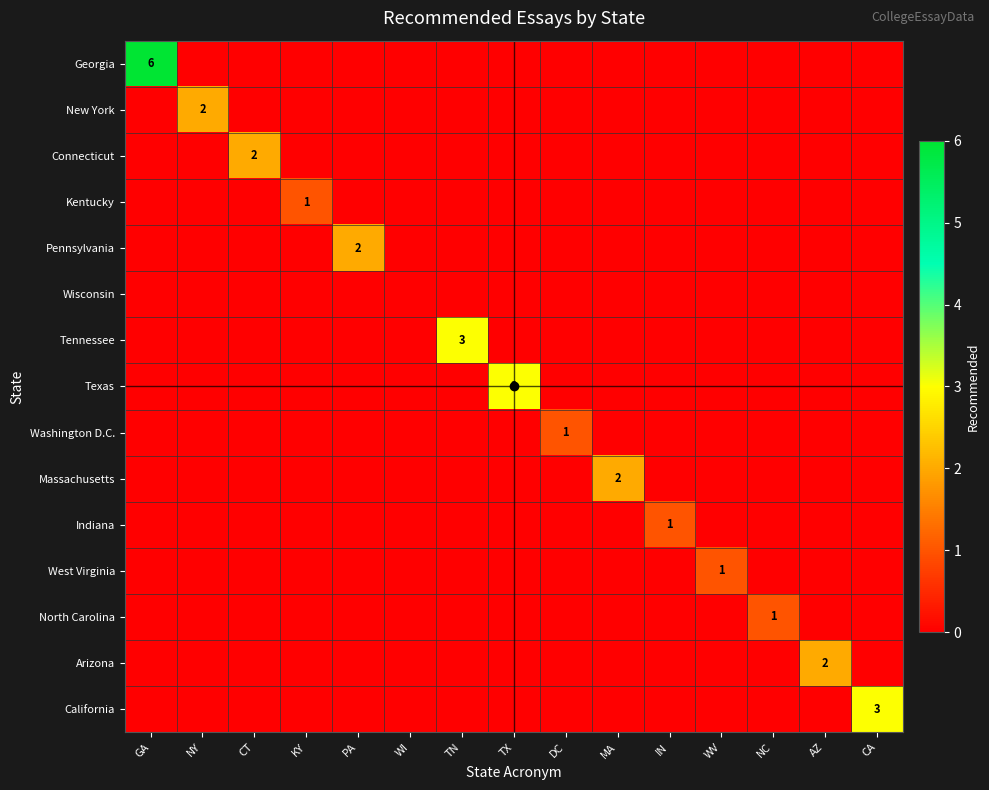

How many Washington D.C. values are between 0 and 1?

15